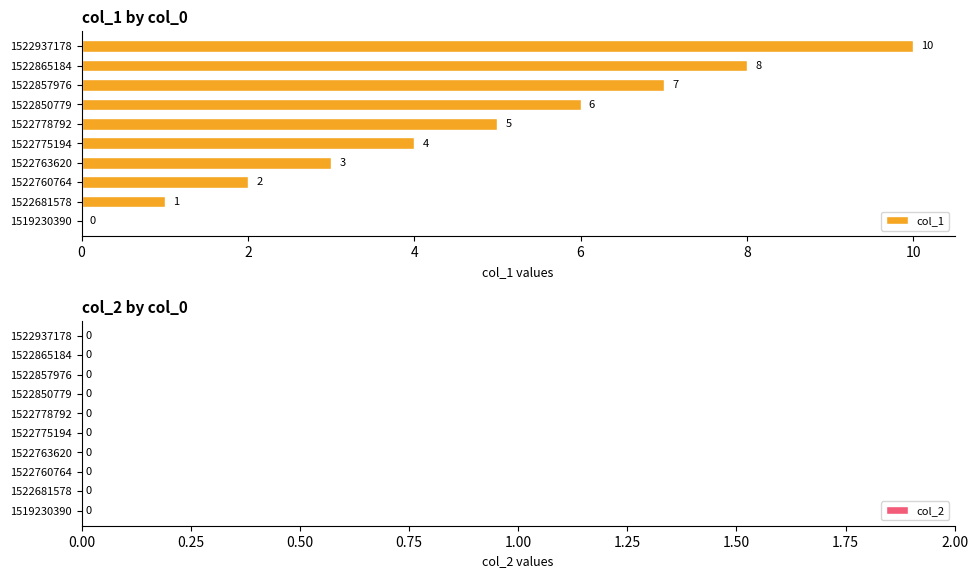

Reading bottom to top, what are all the values shown in this chart?

1519230390=0	1522681578=1	1522760764=2	1522763620=3	1522775194=4	1522778792=5	1522850779=6	1522857976=7	1522865184=8	1522937178=10